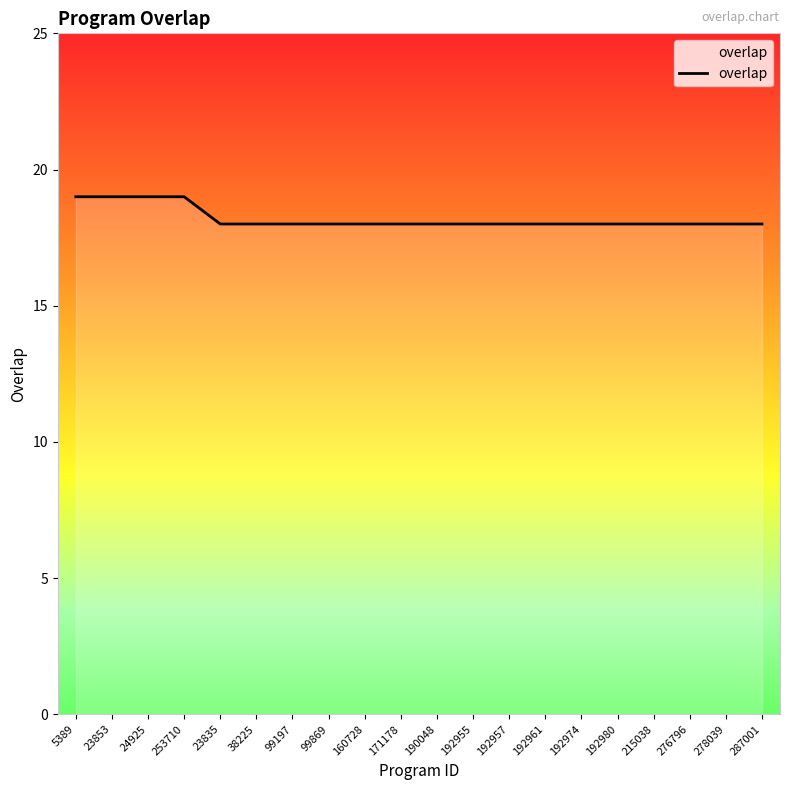

What position from the left is 192974?

15